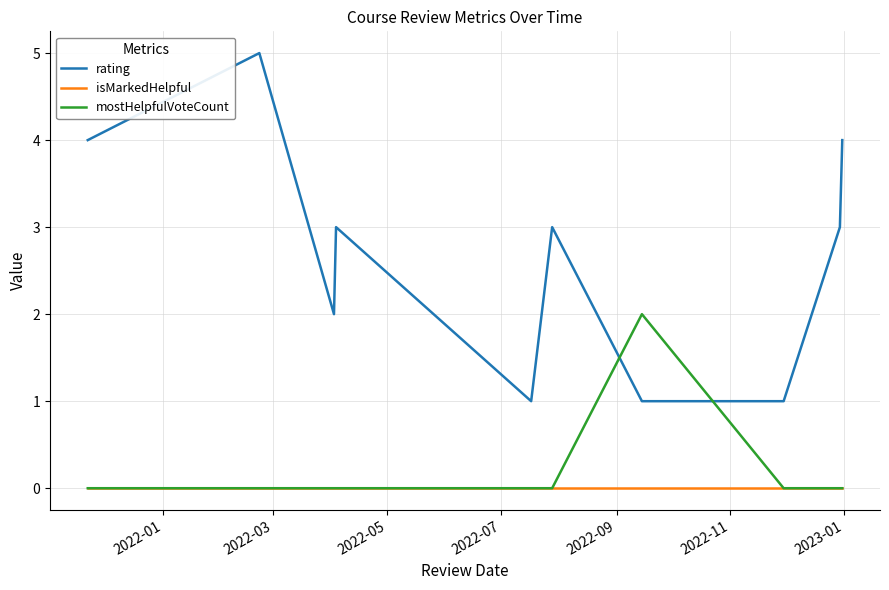

Rank the series by their maximum value, from lowest to highest.

isMarkedHelpful, mostHelpfulVoteCount, rating